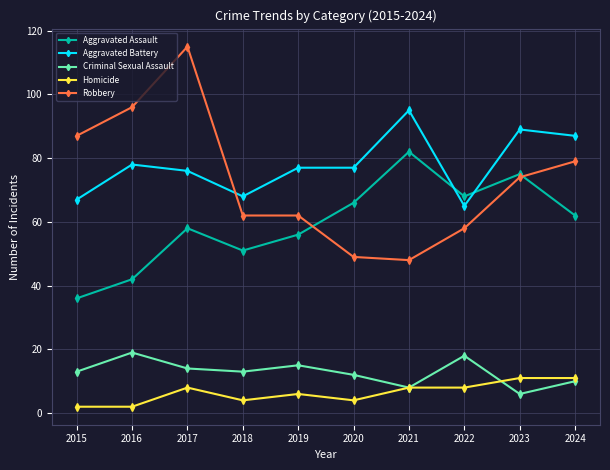

How many data points in Aggravated Assault are less than 62?

5